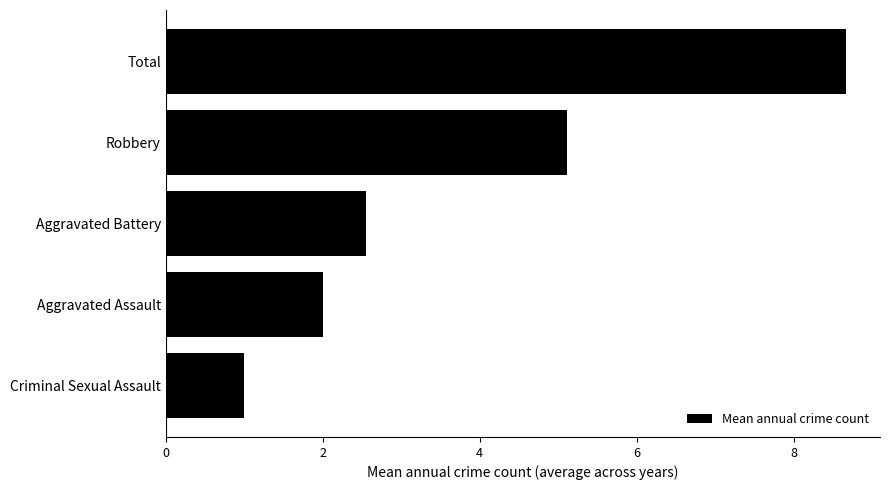

At which label is the value closest to 4?

Robbery